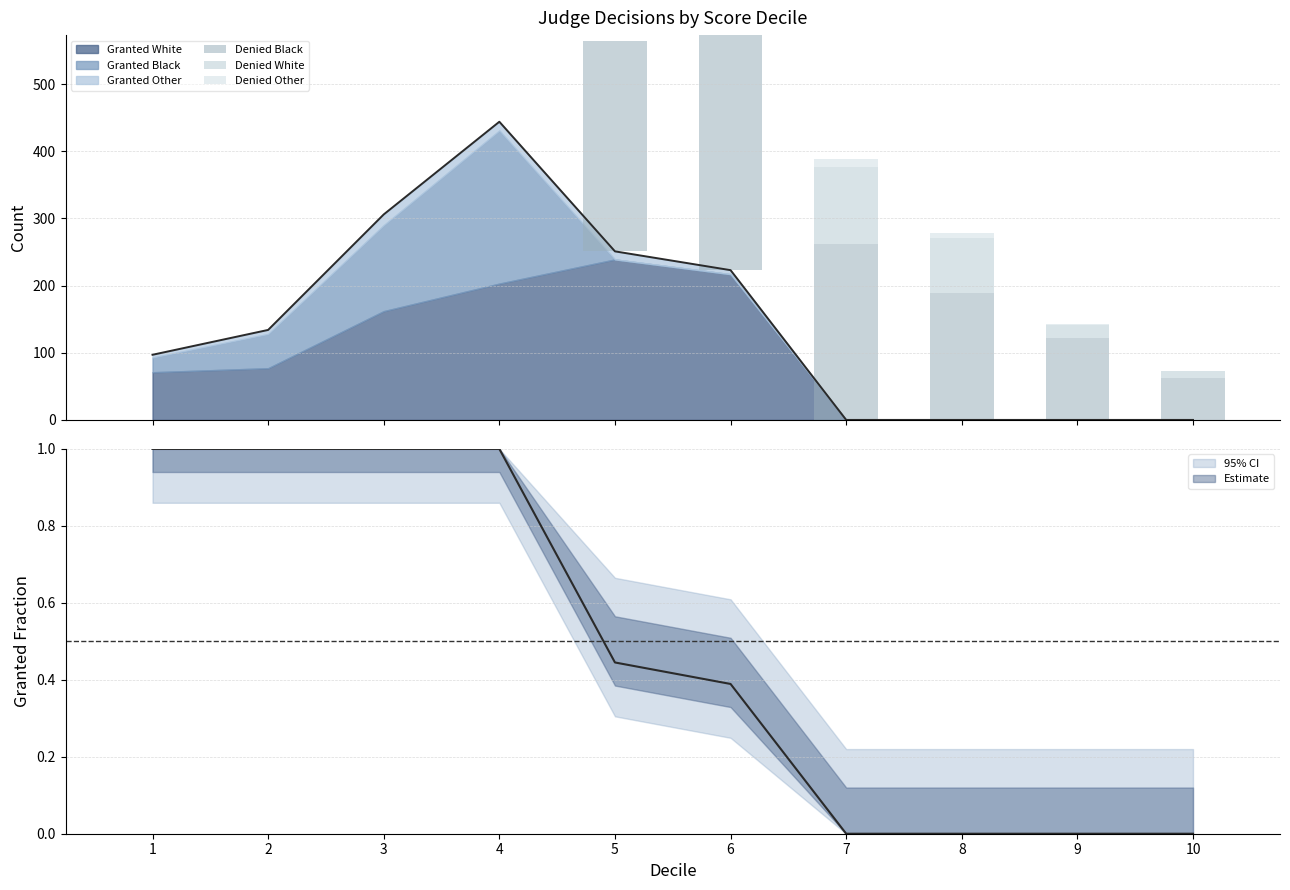

List the labels in order of Denied Black value, smallest first.

1, 2, 3, 4, 10, 9, 8, 7, 5, 6